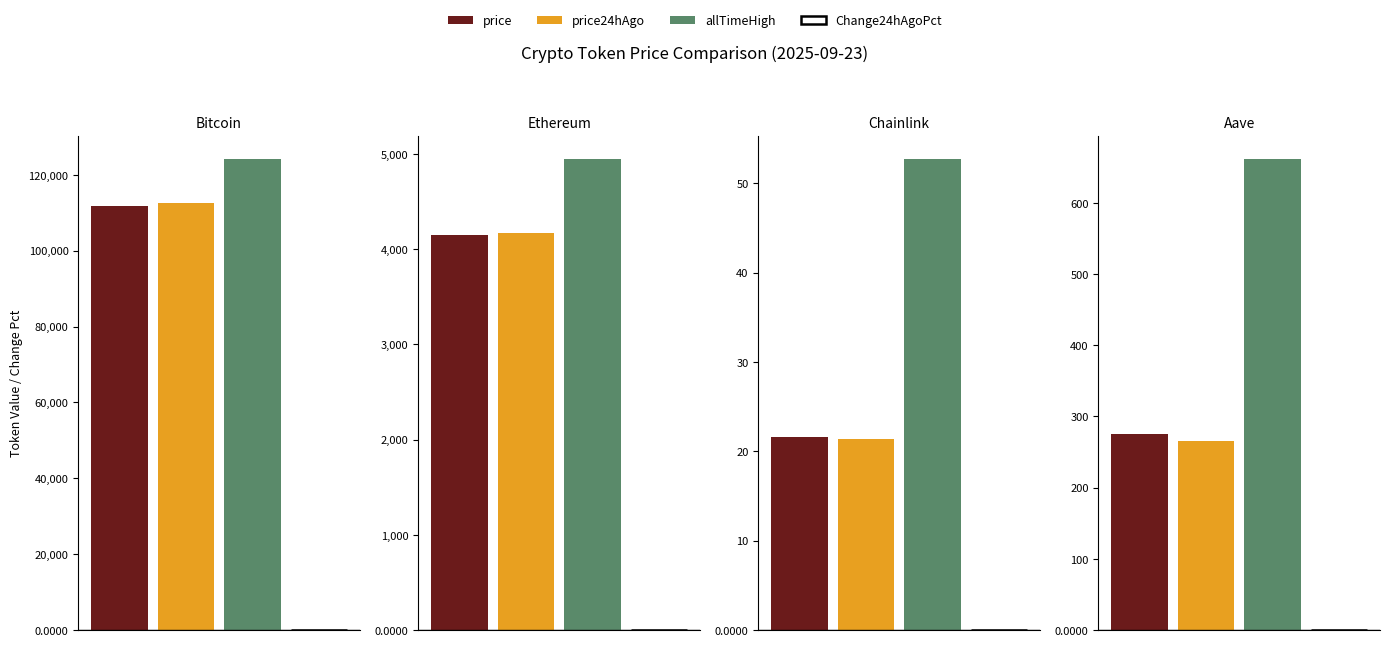

Rank the series at Ethereum from lowest to highest value.

Change24hAgoPct, price, price24hAgo, allTimeHigh